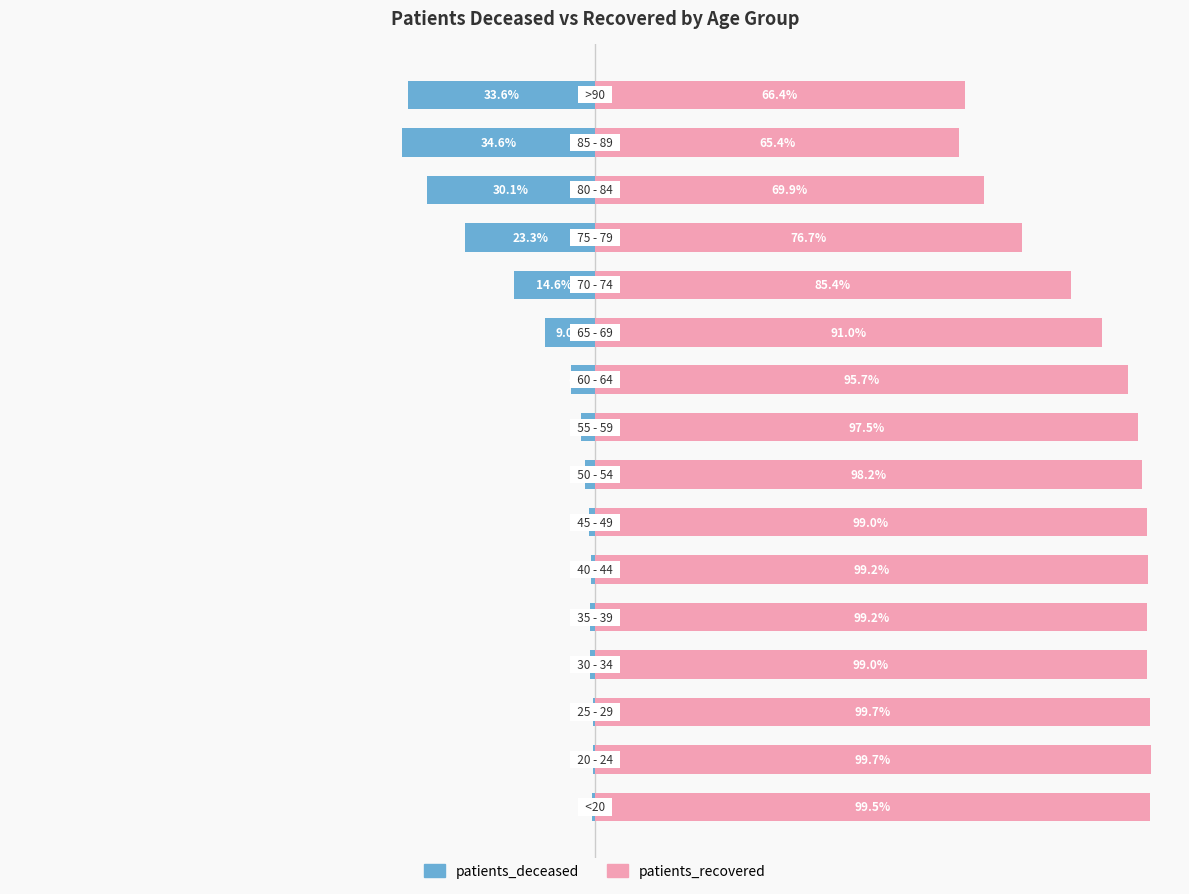

Which series has the largest range (max minus min)?

patients_recovered